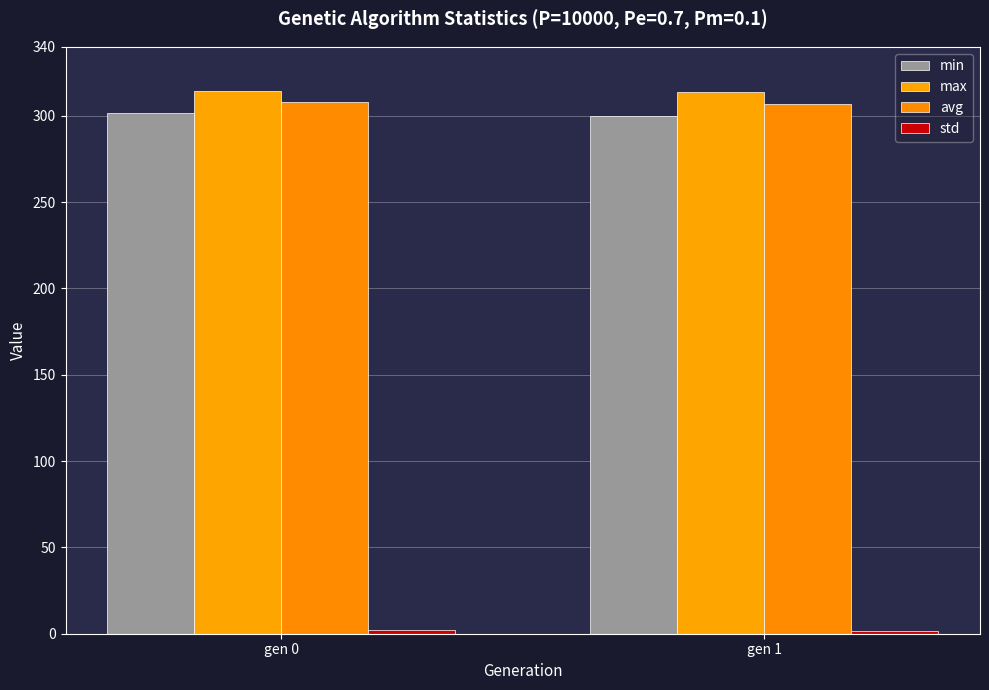

At which label is avg closest to 307?

gen 1